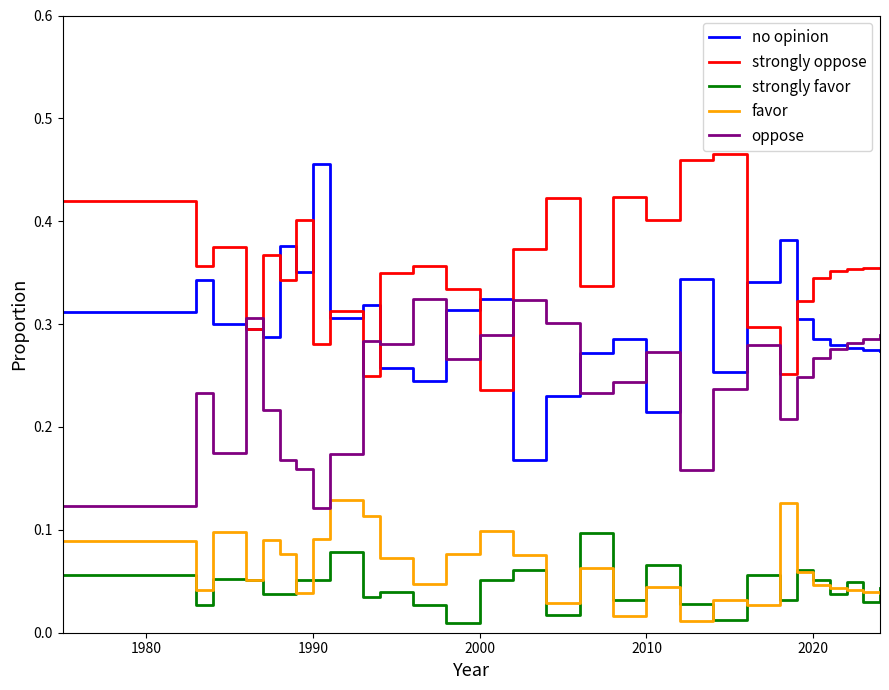

What are all the series names shown in the legend?

no opinion, strongly oppose, strongly favor, favor, oppose